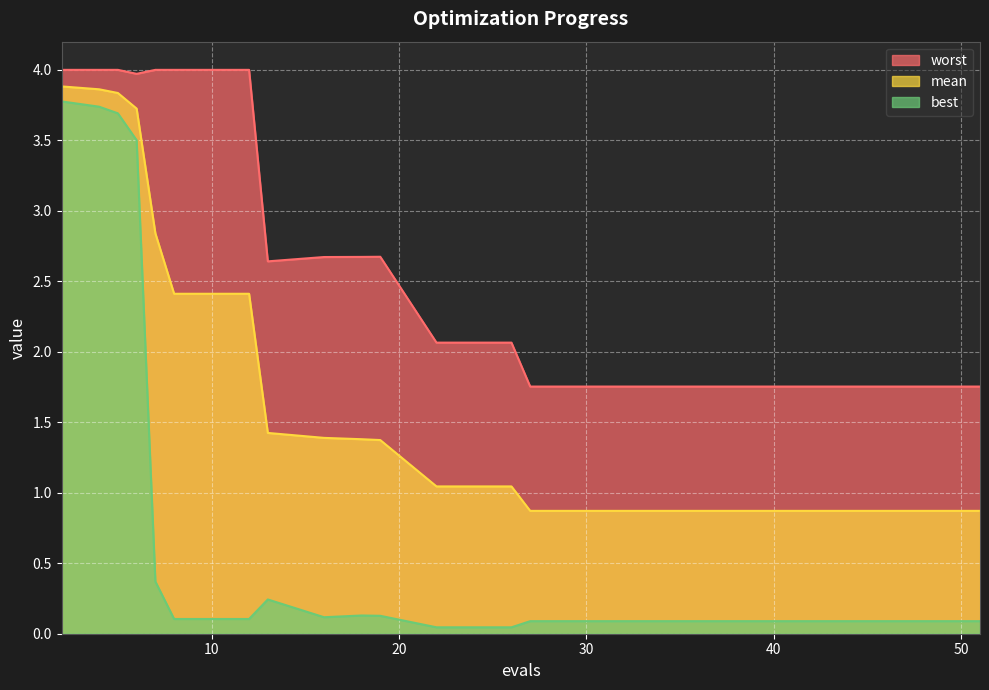

At how many categories does at least one series exceed 0?

20